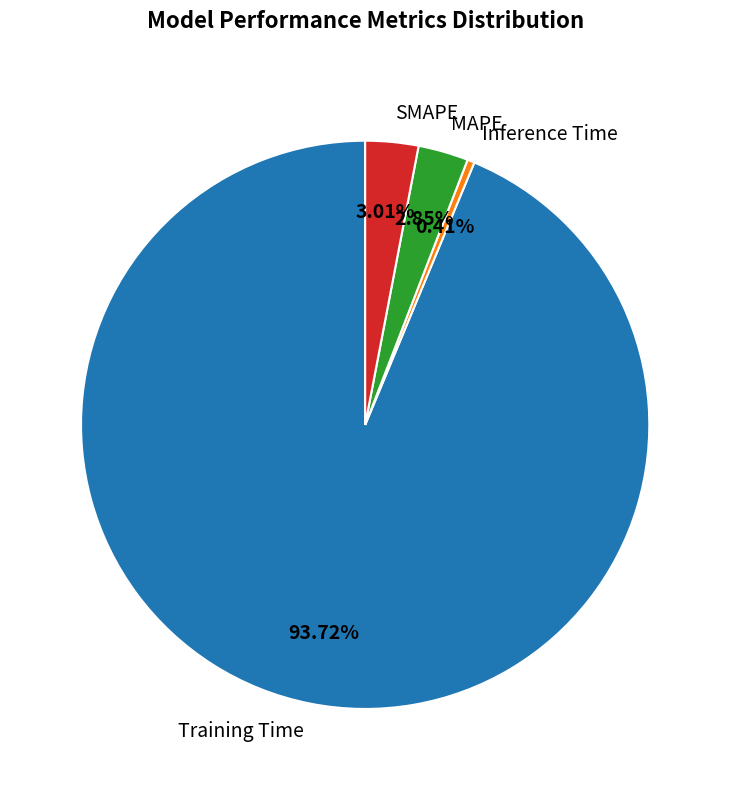

To the nearest percent, what is the combined percentage of SMAPE and Inference Time?

3%